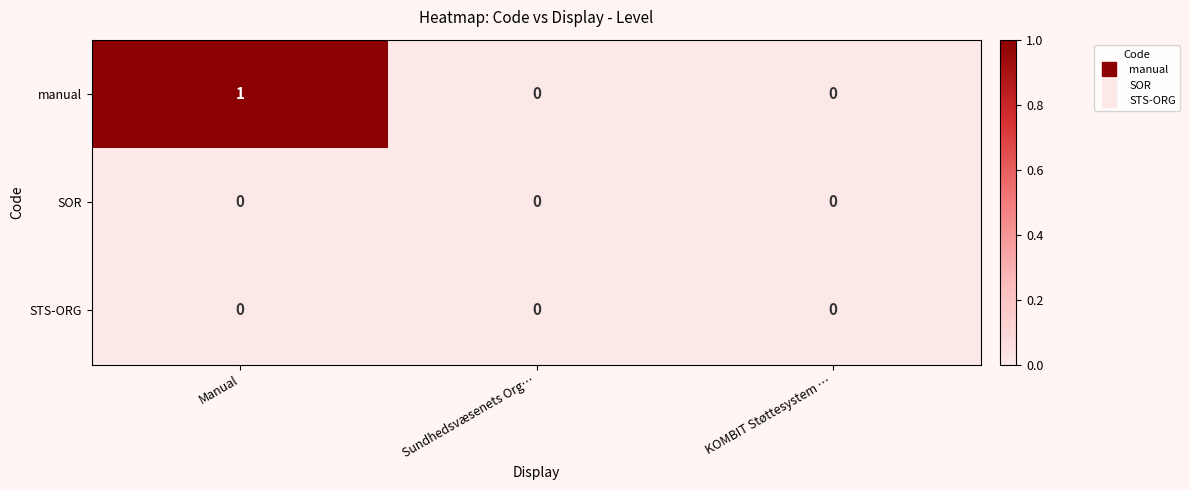

Which series has the largest total across all categories?

manual